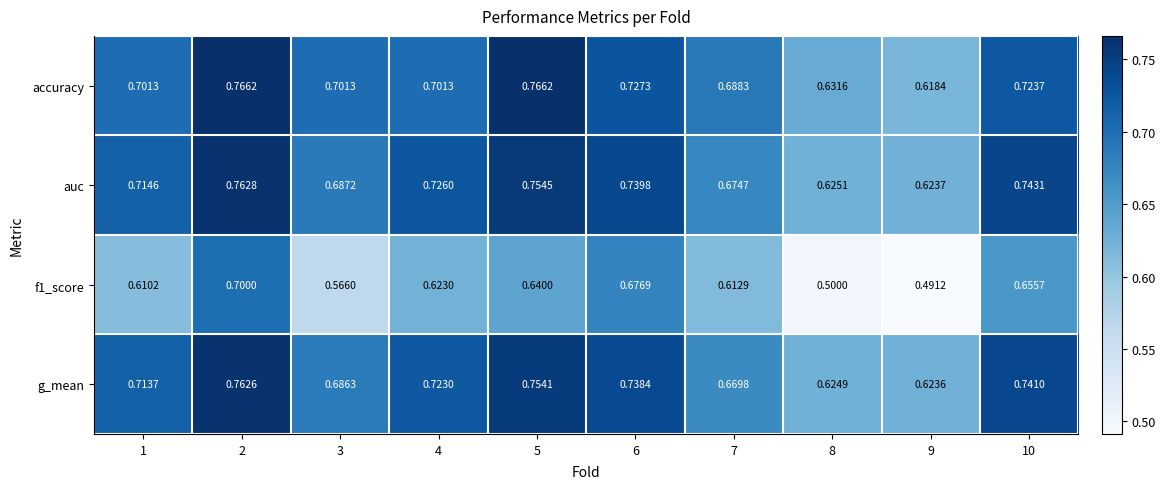

Is the value of g_mean at 2 greater than the value of auc at 6?

Yes